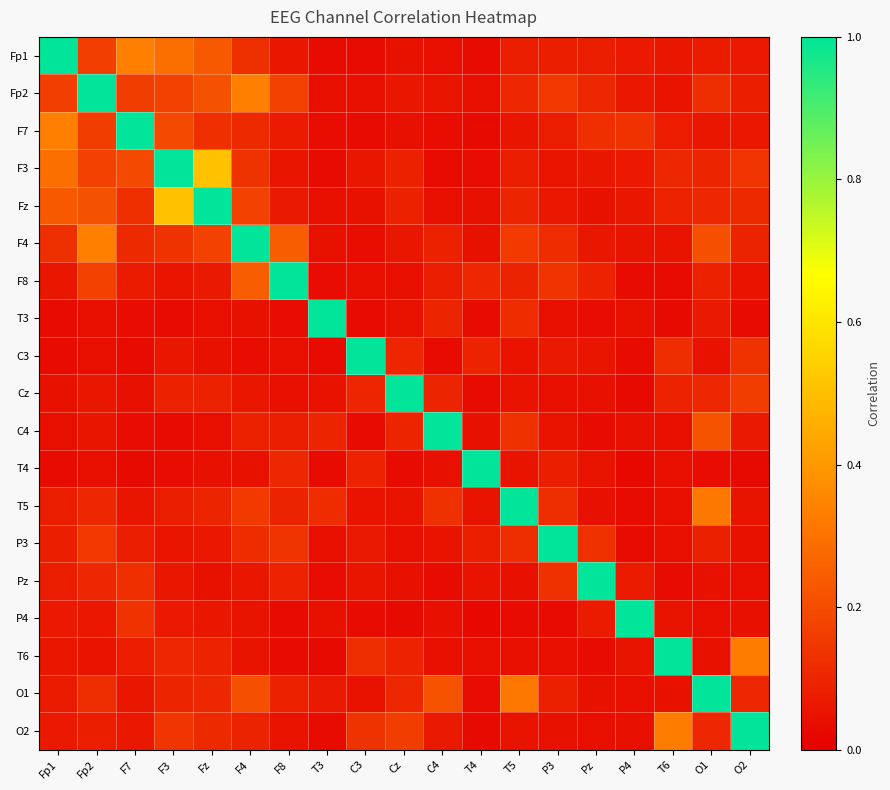

Rank the series at O2 from highest to lowest value.

O2, T6, Cz, F3, C3, Fz, O1, F4, Fp2, C4, Fp1, F7, T5, F8, P3, P4, Pz, T3, T4